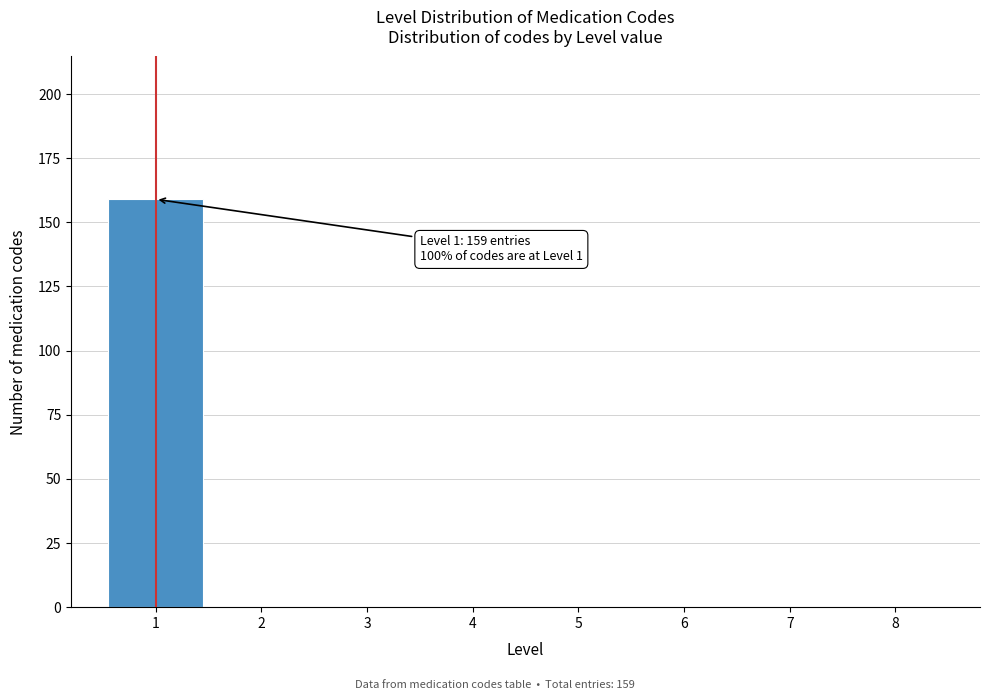

Over which range of the x-axis is the bar tallest?

0.5 to 1.5